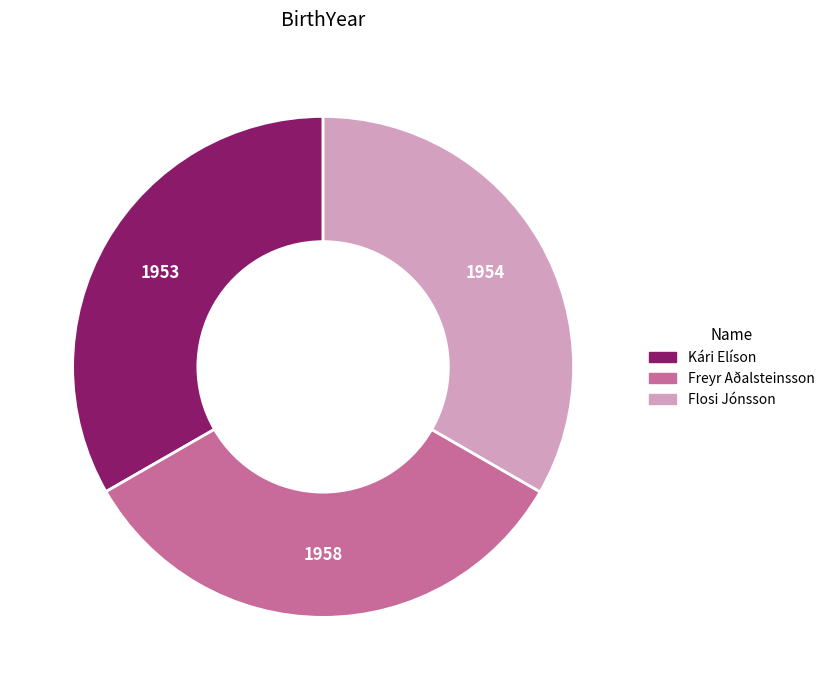

Approximately how many times larger is the value at Flosi Jónsson compared to Freyr Aðalsteinsson?

1.0